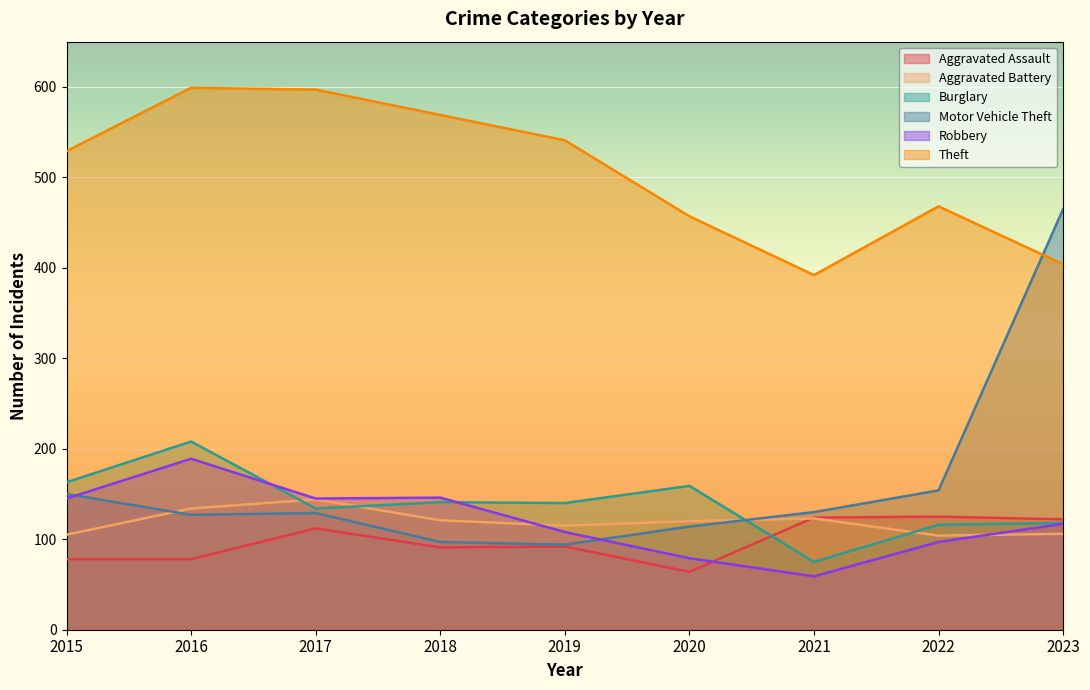

At which label is Robbery closest to 124?

2023